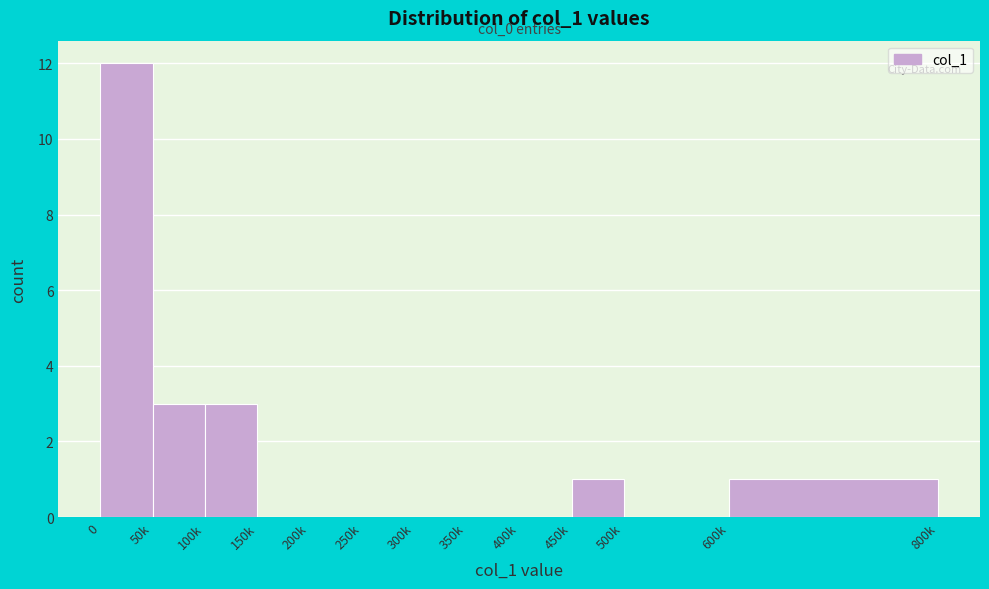

Reading left to right, what are all the values shown in this chart?

0=12	50k=3	100k=3	150k=0	200k=0	250k=0	300k=0	350k=0	400k=0	450k=1	500k=0	600k=1